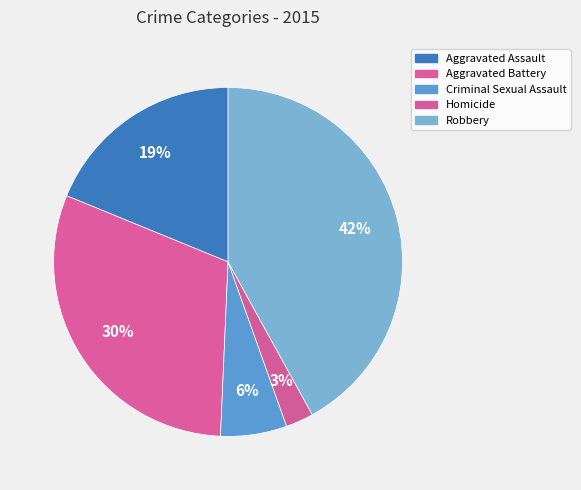

Is it true that Aggravated Battery is 30% of the pie?

True